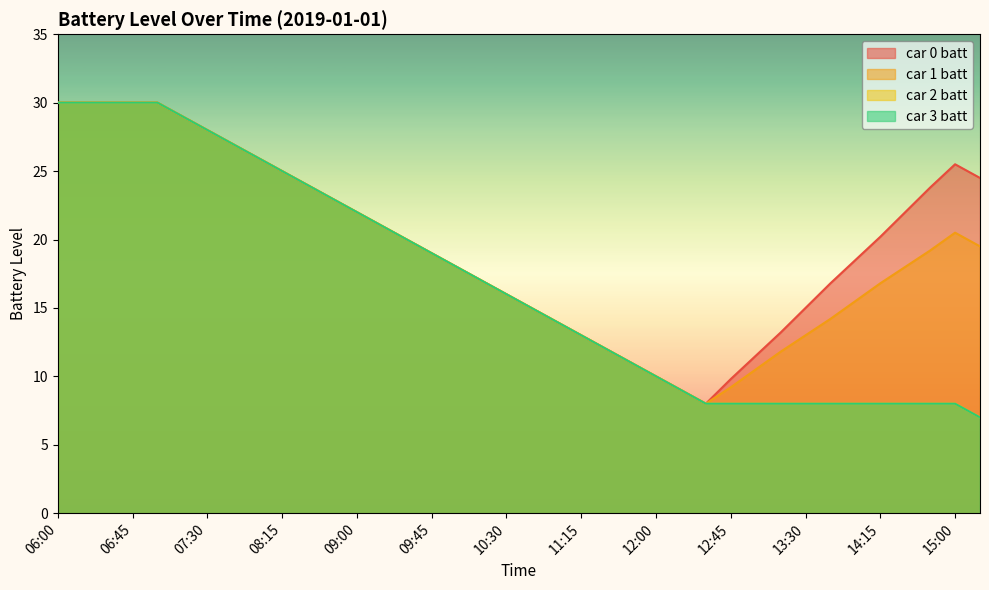

List the labels in order of car 2 batt value, largest first.

06:00, 06:15, 06:30, 06:45, 07:00, 07:15, 07:30, 07:45, 08:00, 08:15, 08:30, 08:45, 09:00, 09:15, 09:30, 09:45, 10:00, 10:15, 10:30, 10:45, 11:00, 11:15, 11:30, 11:45, 12:00, 12:15, 12:30, 12:45, 13:00, 13:15, 13:30, 13:45, 14:00, 14:15, 14:30, 14:45, 15:00, 15:15